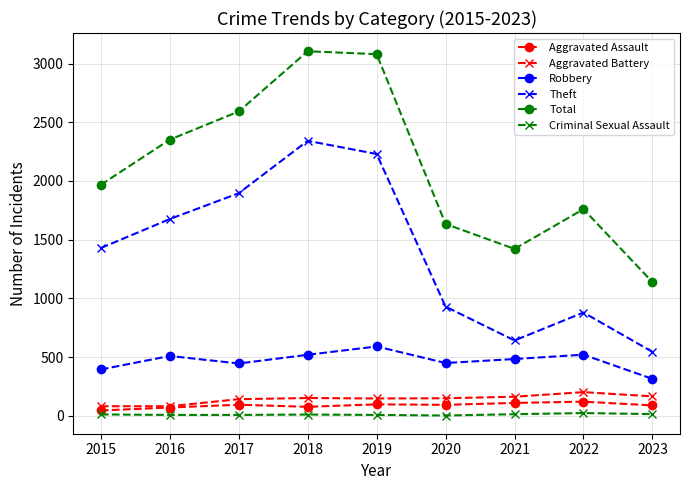

True or false: Theft and Total intersect in this chart.

False